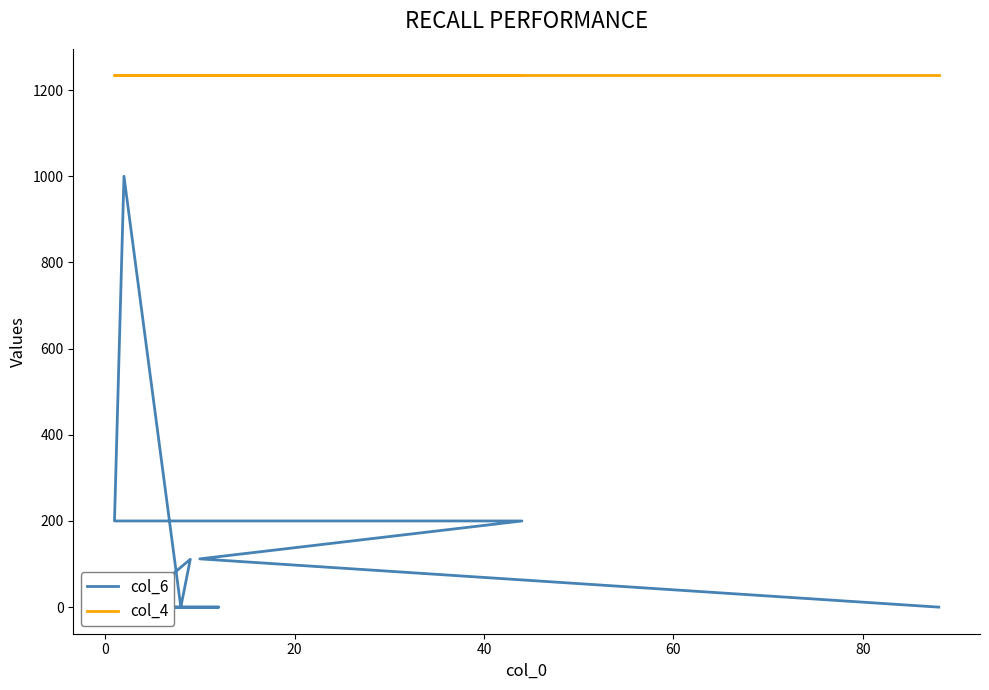

Does the chart display data point markers on the line(s)?

No